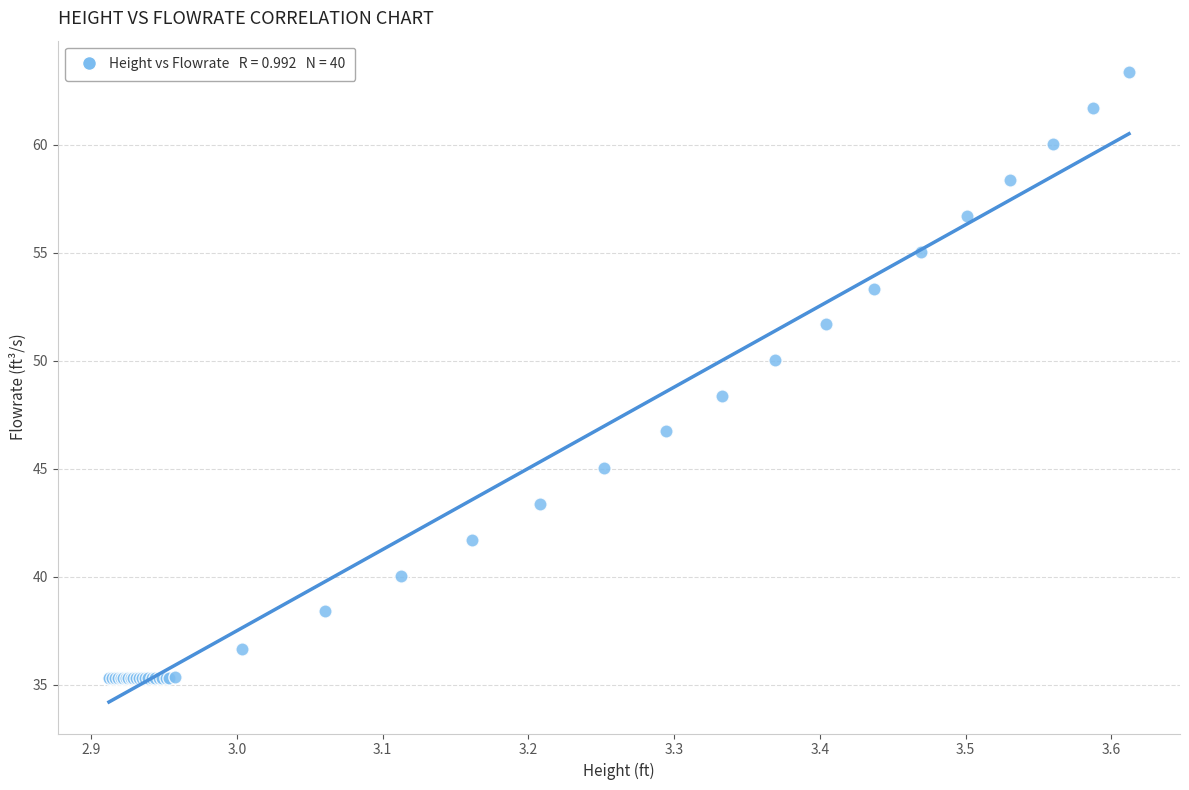

What Y value in the scatter plot is closest to 49?

48.4